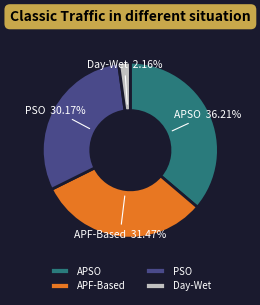

How many slices are in this pie chart?

4